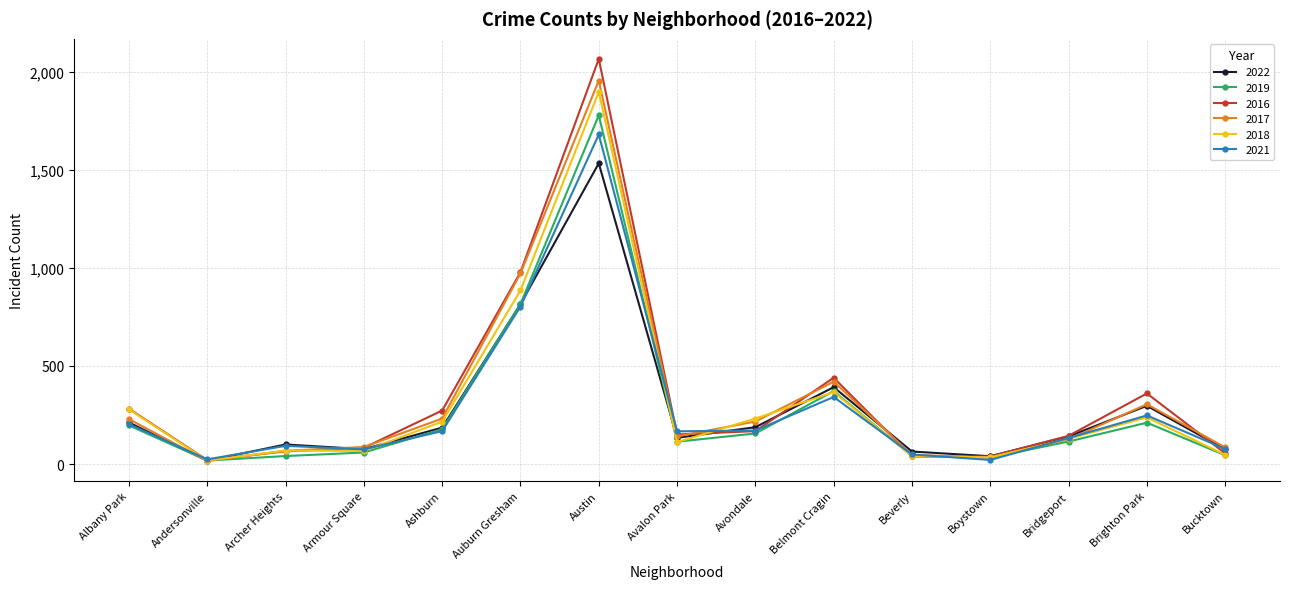

The value of 2016 at Austin is 2065. True or false?

True